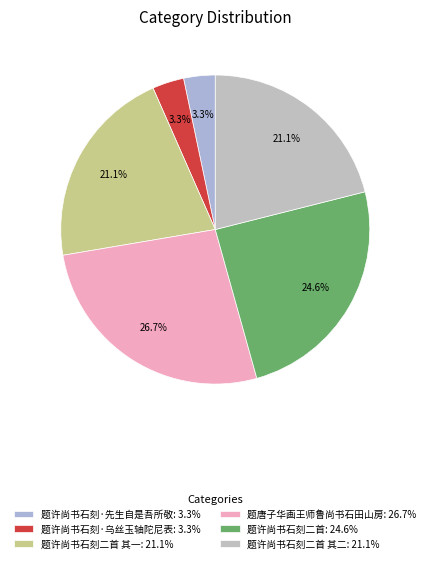

How many slices are in this pie chart?

6